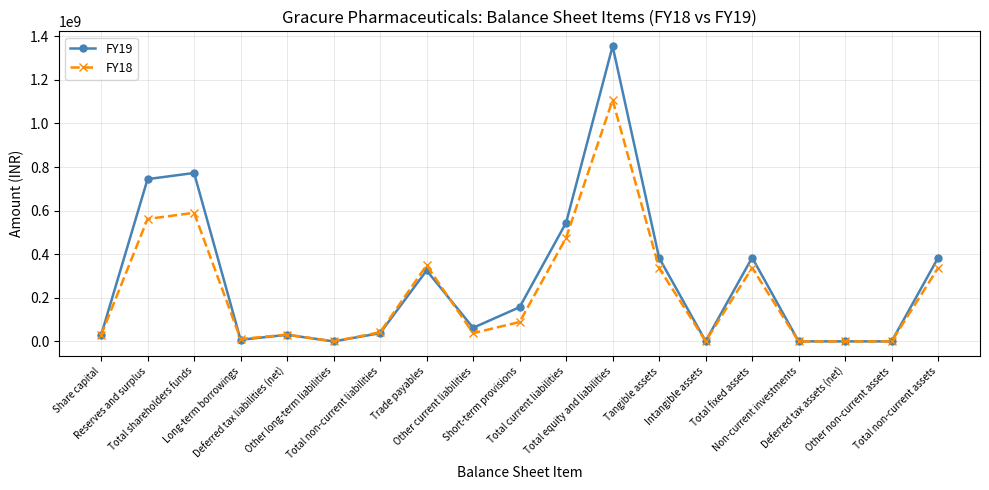

What is the sum of the FY19 values at Trade payables and Total non-current liabilities?

362802544